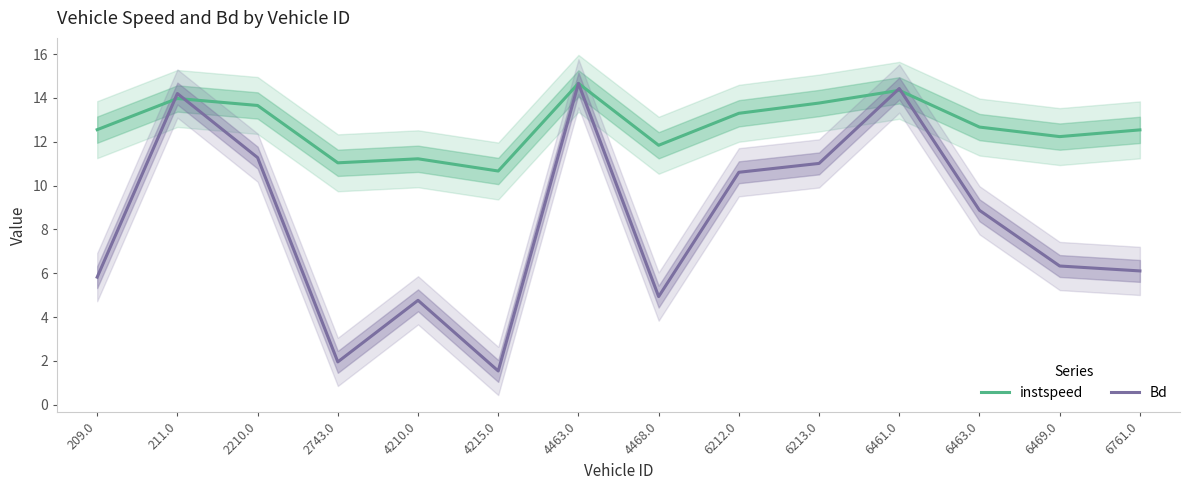

What is the minimum value for instspeed?

10.7